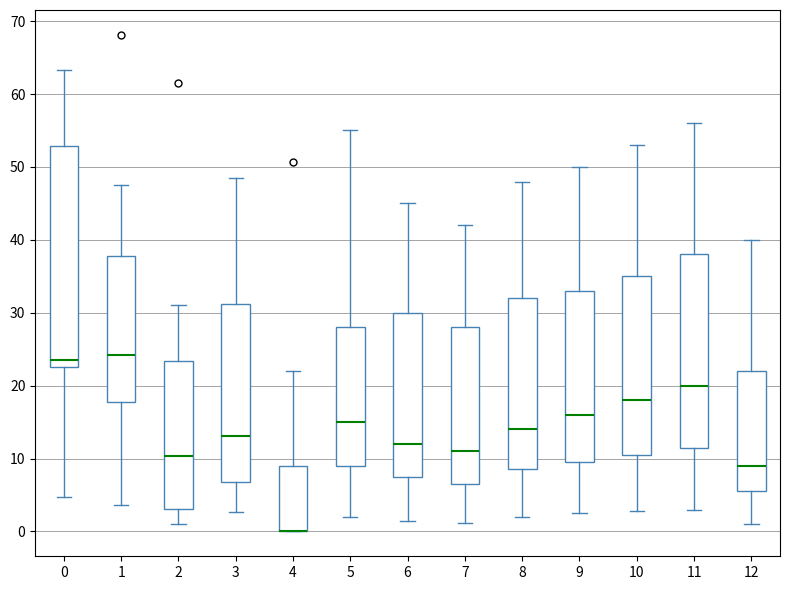

Reading left to right, read every box against the y-axis: the position of its median line, the range the box covers, and the ends of its whiskers. The values are not printed on the chart, so give them approximately, as read against the axis.

0: median 23 (just above the box's lower edge), box 23 to 53, whiskers 5 to 63
1: median 24, box 18 to 38, whiskers 4 to 48
2: median 10, box 3 to 23, whiskers 1 to 31
3: median 13, box 7 to 31, whiskers 3 to 48
4: median 0 (drawn on the box's lower edge), box 0 to 9, whiskers 0 to 22
5: median 15, box 9 to 28, whiskers 2 to 55
6: median 12, box 8 to 30, whiskers 2 to 45
7: median 11, box 7 to 28, whiskers 1 to 42
8: median 14, box 9 to 32, whiskers 2 to 48
9: median 16, box 10 to 33, whiskers 3 to 50
10: median 18, box 11 to 35, whiskers 3 to 53
11: median 20, box 12 to 38, whiskers 3 to 56
12: median 9, box 6 to 22, whiskers 1 to 40